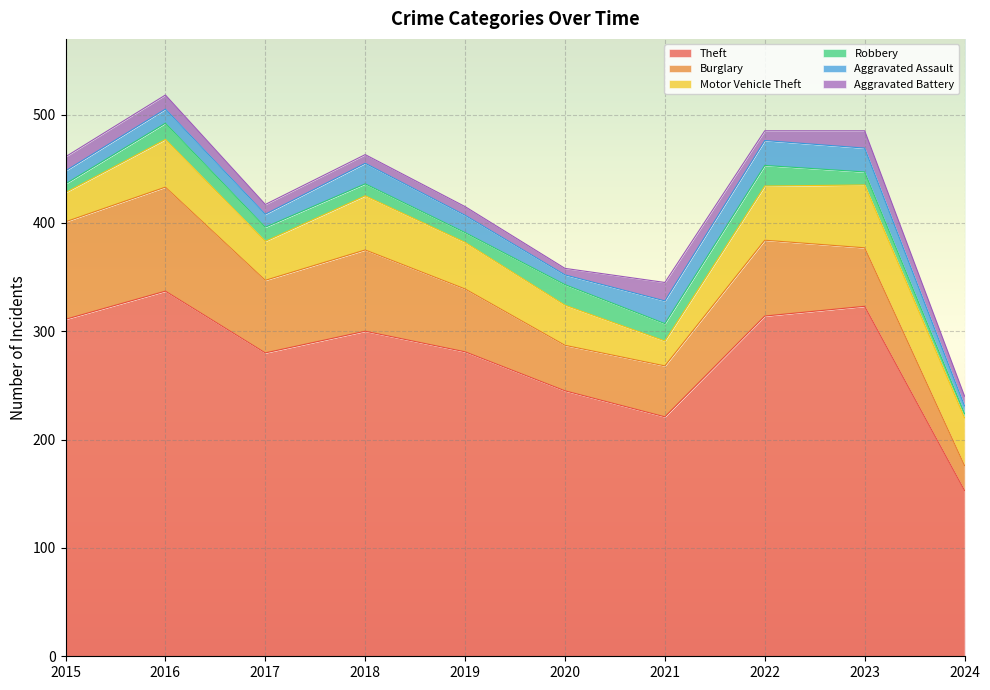

Reading left to right, extract all data points from this chart.

Theft: 2015=311	2016=337	2017=280	2018=300	2019=281	2020=245	2021=221	2022=314	2023=323	2024=153
Burglary: 2015=90	2016=96	2017=67	2018=75	2019=58	2020=42	2021=47	2022=70	2023=54	2024=23
Motor Vehicle Theft: 2015=27	2016=44	2017=36	2018=50	2019=43	2020=37	2021=23	2022=50	2023=58	2024=44
Robbery: 2015=8	2016=15	2017=13	2018=11	2019=9	2020=19	2021=16	2022=19	2023=12	2024=4
Aggravated Assault: 2015=12	2016=13	2017=12	2018=19	2019=16	2020=9	2021=21	2022=23	2023=22	2024=7
Aggravated Battery: 2015=13	2016=13	2017=9	2018=8	2019=8	2020=6	2021=17	2022=9	2023=16	2024=9